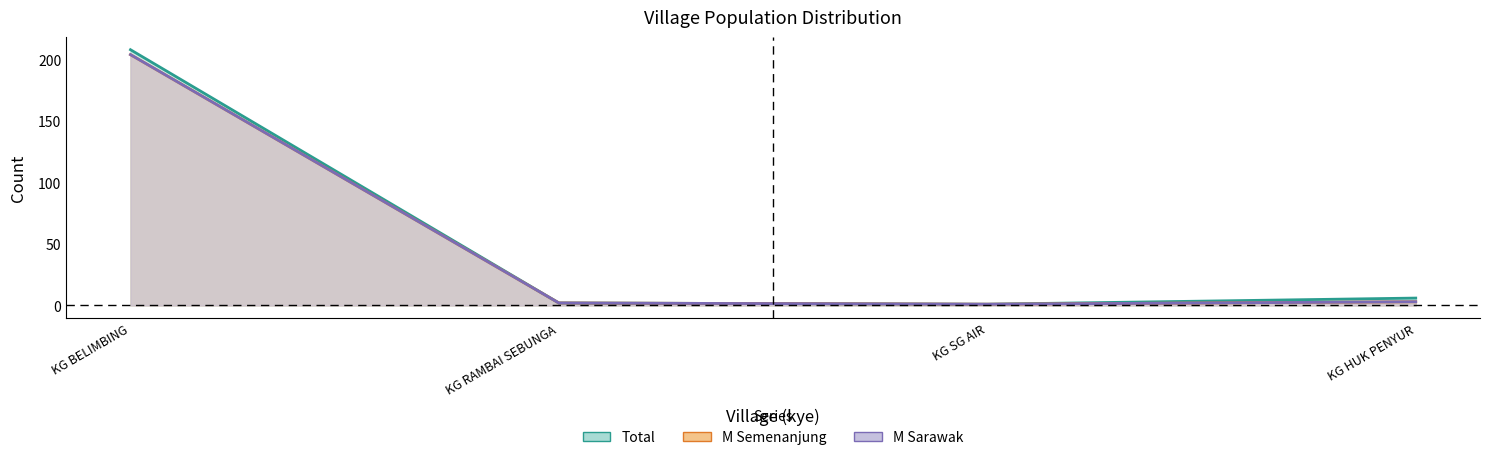

Rank the series at KG RAMBAI SEBUNGA from highest to lowest value.

total, M_semenanjung, M_sarawak